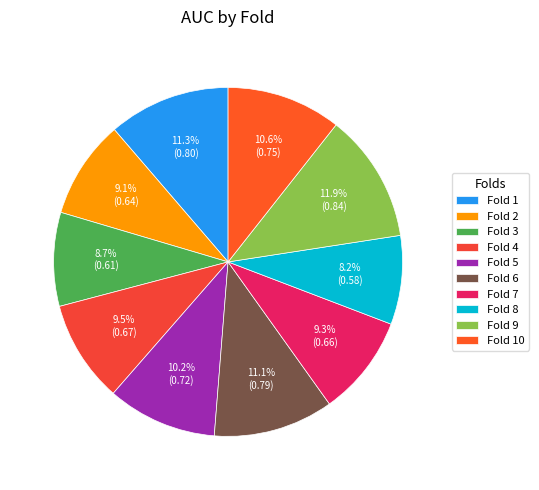

Does Fold 9 represent more than half of the total?

No